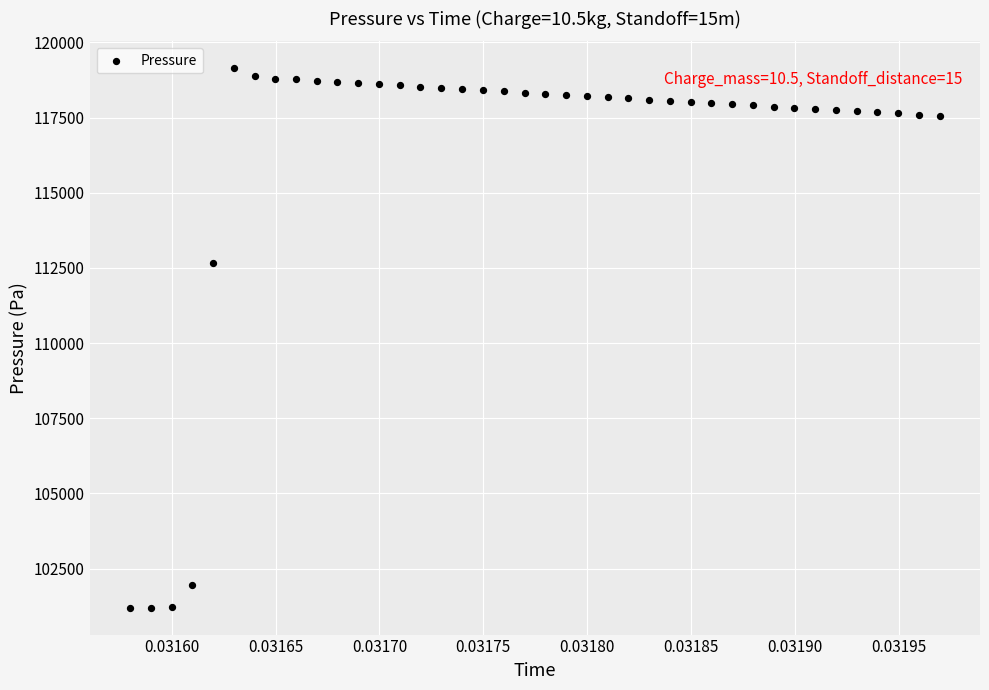

What is the range of Y values (max minus min)?

17940.9